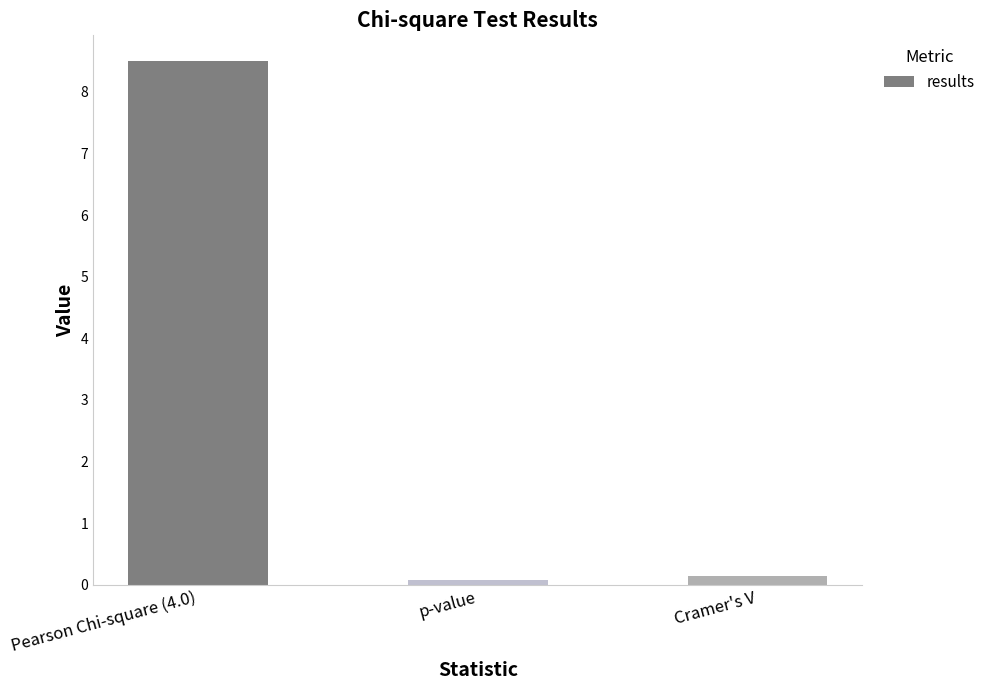

Reading left to right, what are all the values shown in this chart?

8.5	0.1	0.1